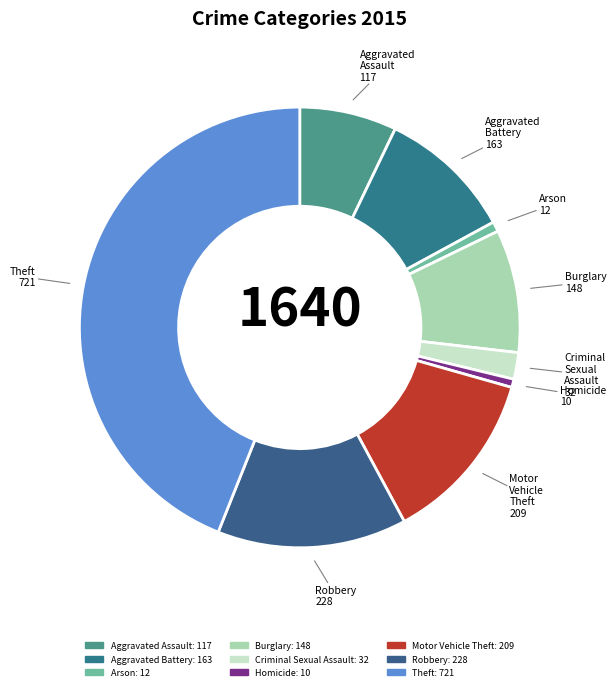

What is the largest slice in the pie chart?

Theft